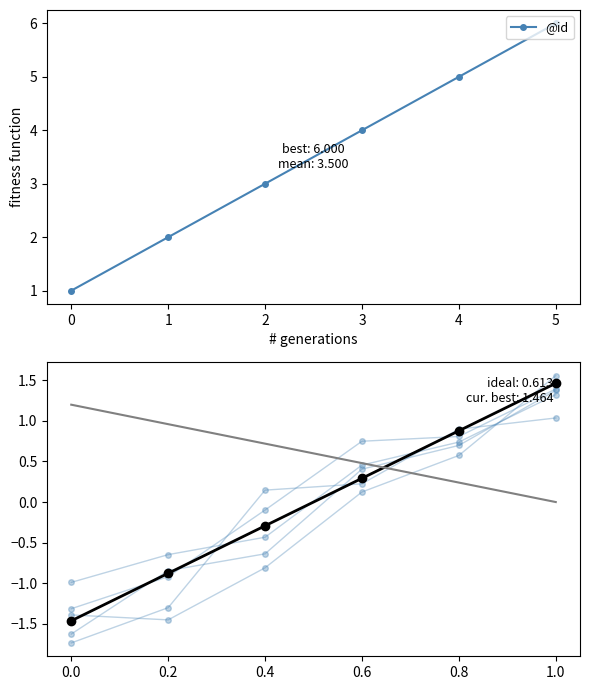

Count the values in the range 2 to 5.

4